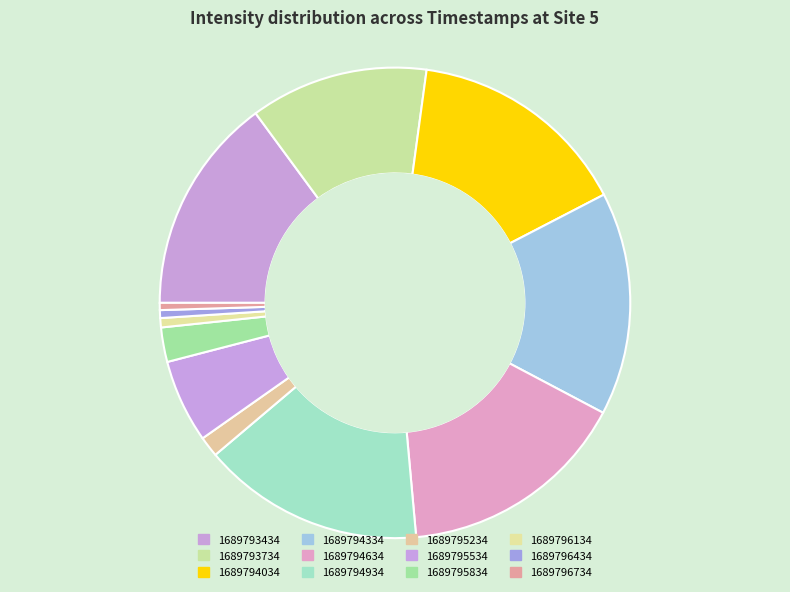

Which has a higher value, 1689795834 or 1689796734?

1689795834